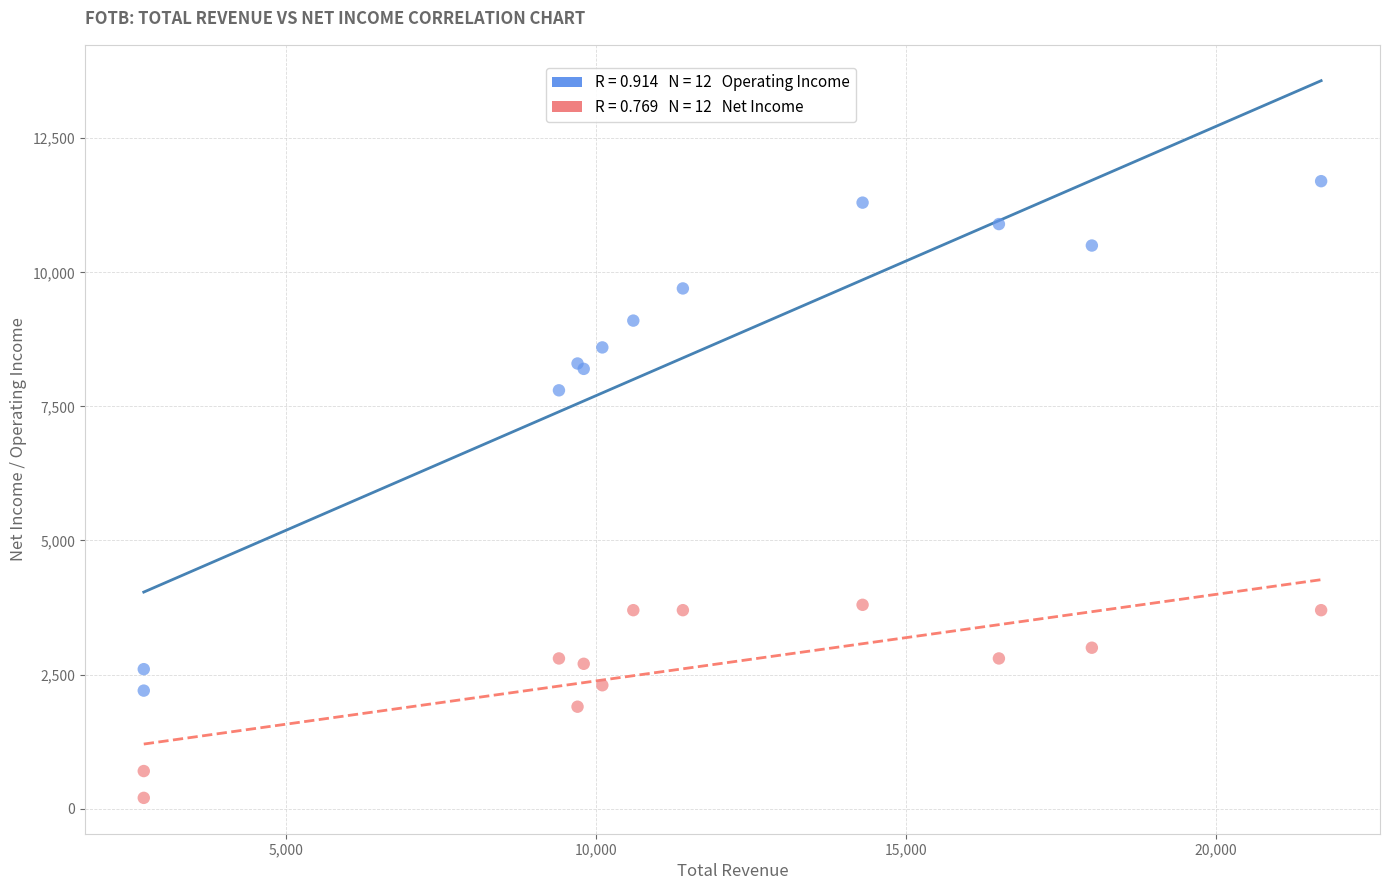

Across all series, what Y value is closest to 5950?

7800